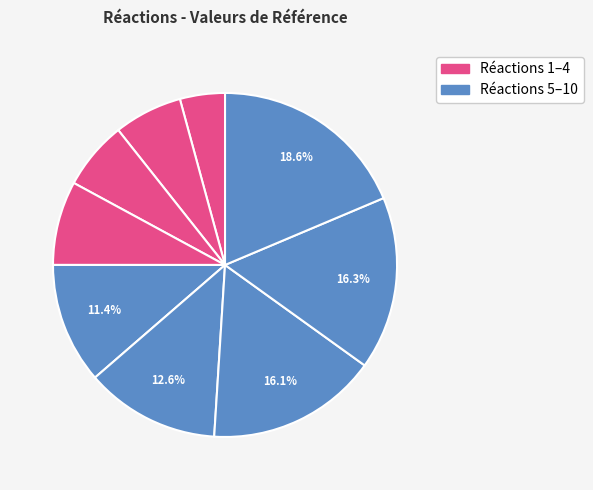

How many slices are in this pie chart?

9